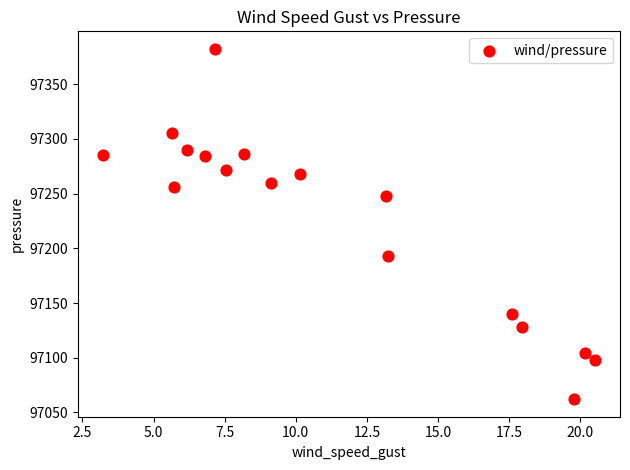

What is the range of X values (max minus min)?

17.3